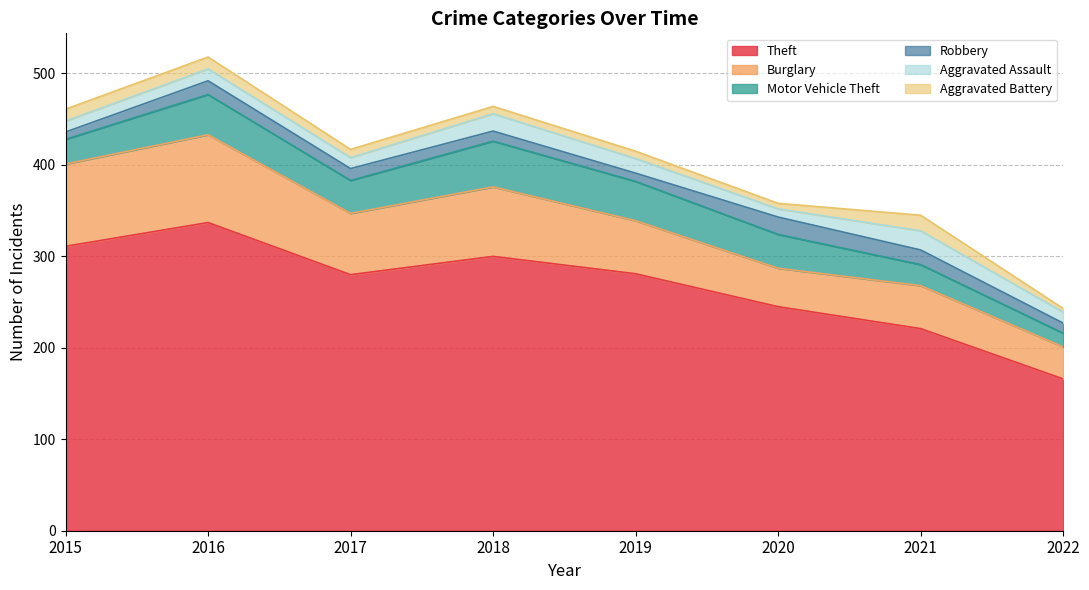

True or false: Theft has a value of 245 at 2020.

True